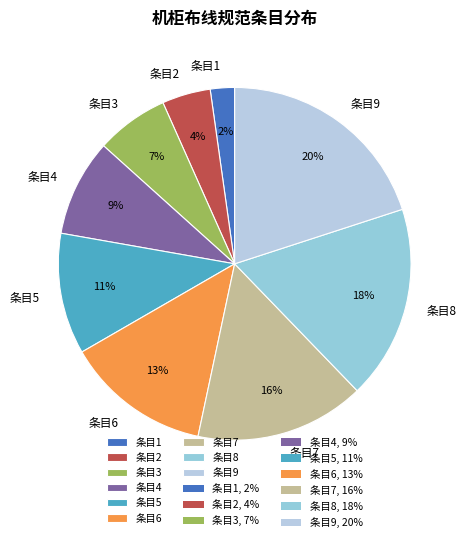

To the nearest percent, what is the average slice percentage?

11%